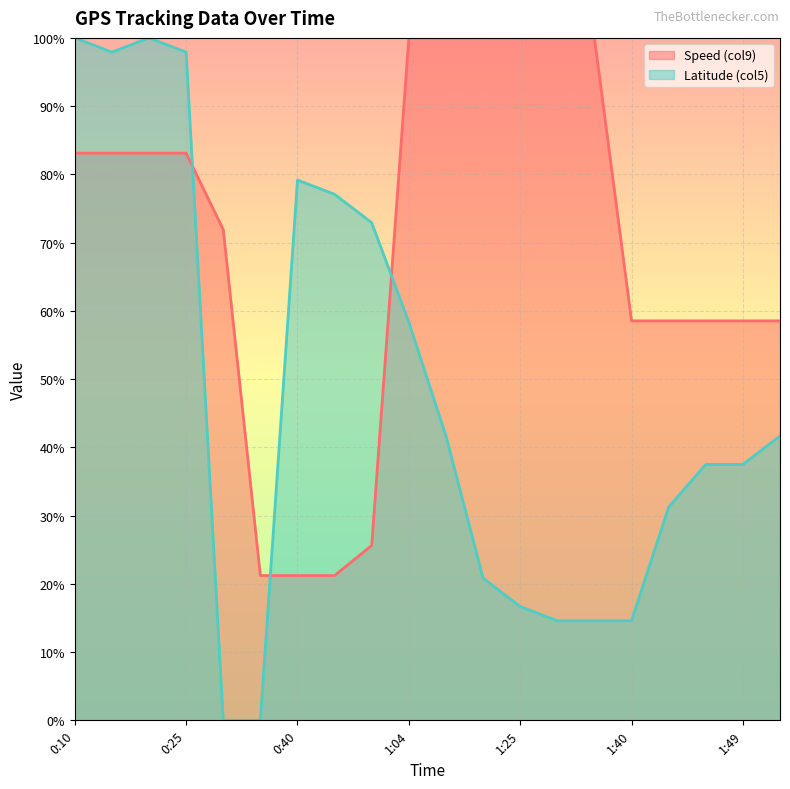

What is the difference between the highest and lowest values at 0:40?

58.0